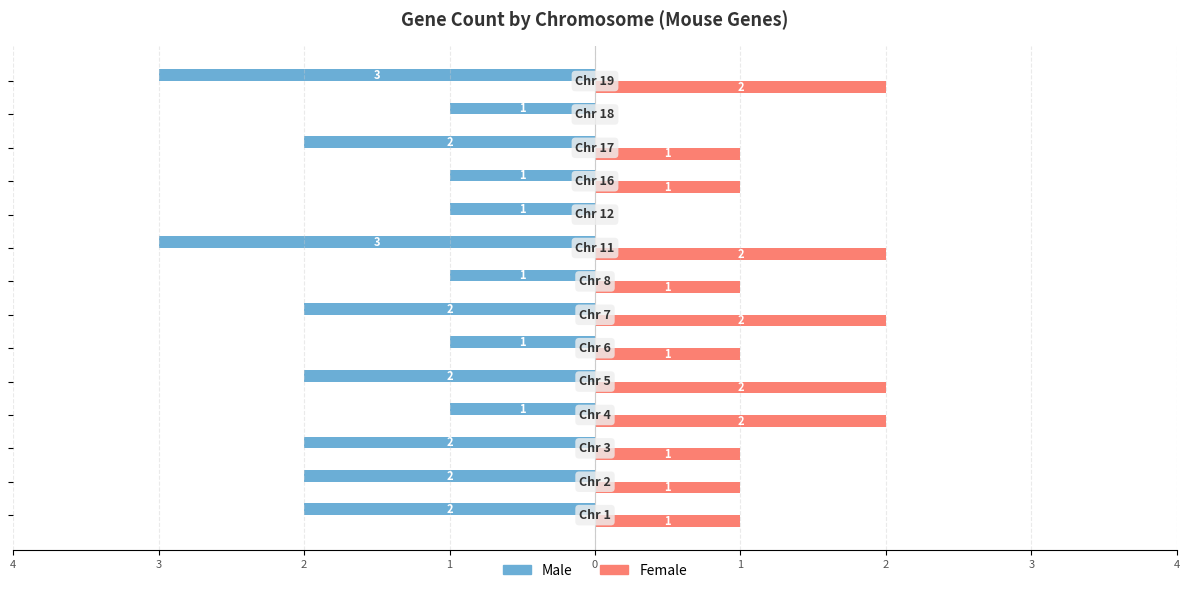

What are all the series names shown in the legend?

Male, Female